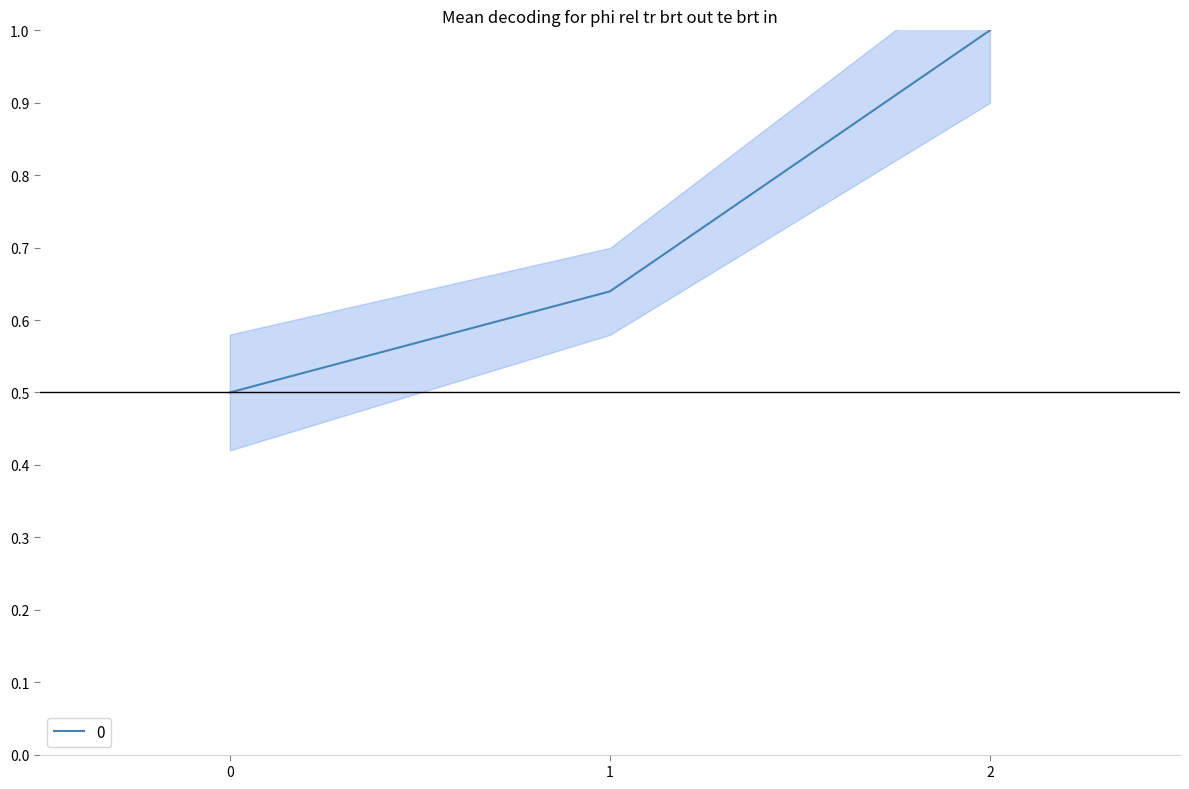

Between 1 and 2, which is larger?

2